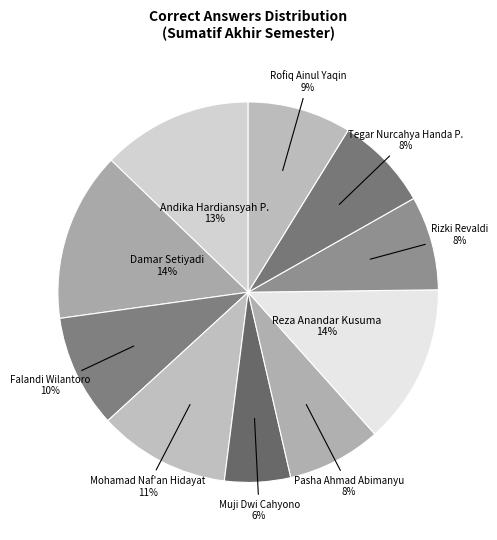

How many segments does this pie chart have?

10